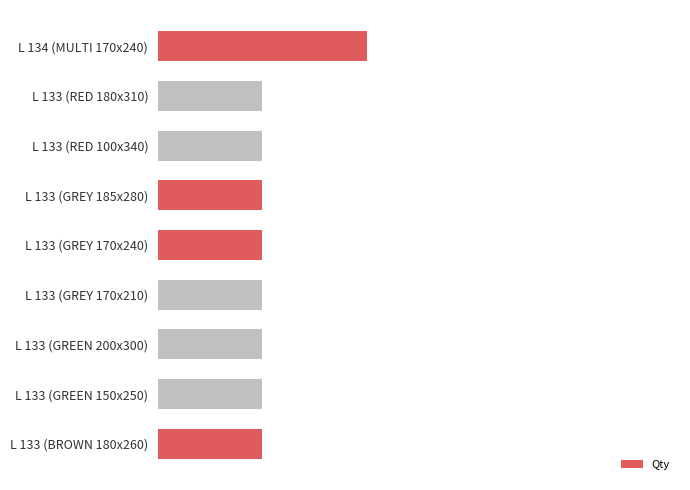

Count the number of categories in the chart.

9